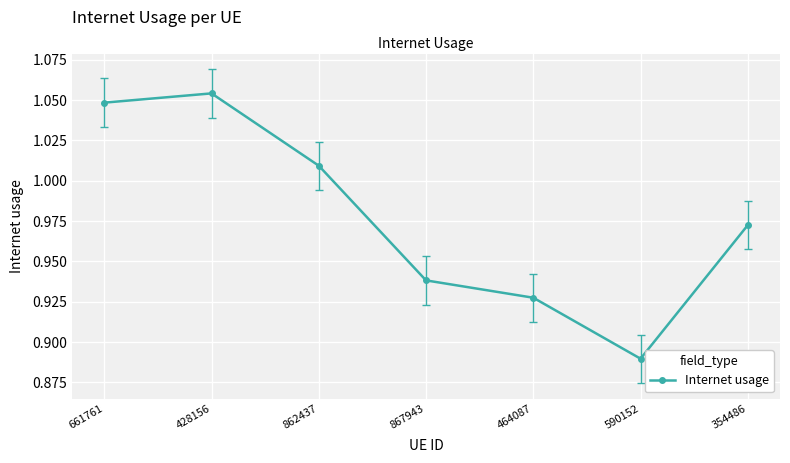

How many lines are shown in the chart?

1